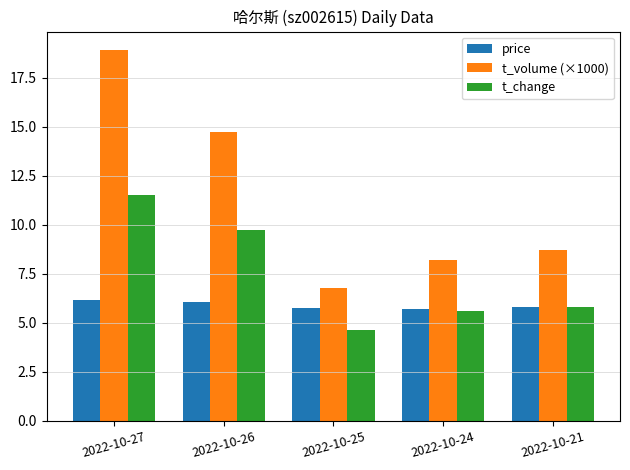

At which label does t_change first exceed 5?

2022-10-27